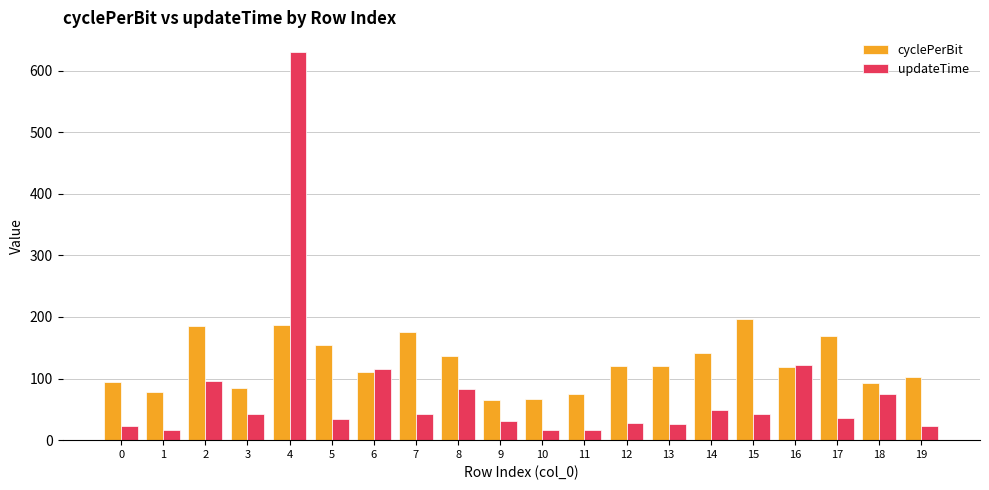

Does the chart contain stacked bars?

No